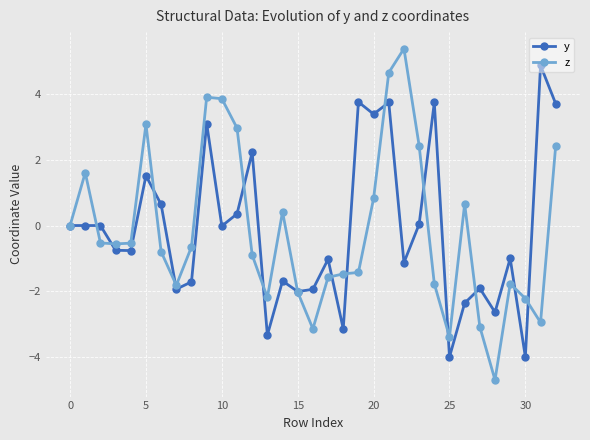

What are all the series names shown in the legend?

y, z